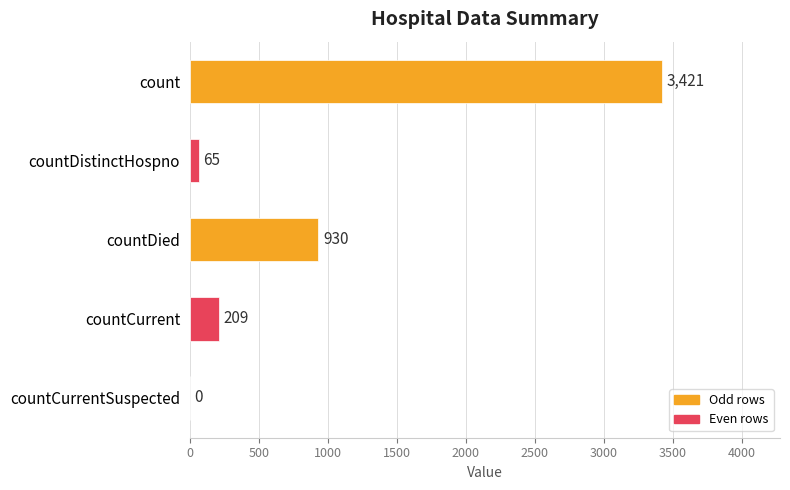

At which category does the chart reach its peak across all series?

count